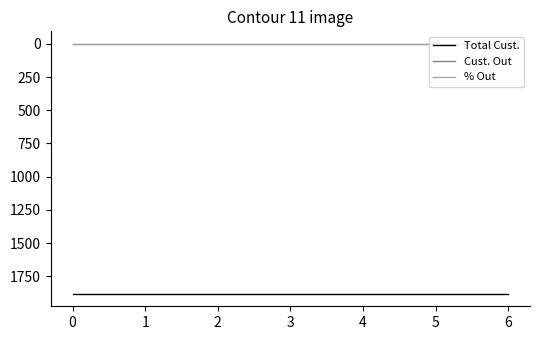

True or false: Total Cust. and Cust. Out intersect in this chart.

False